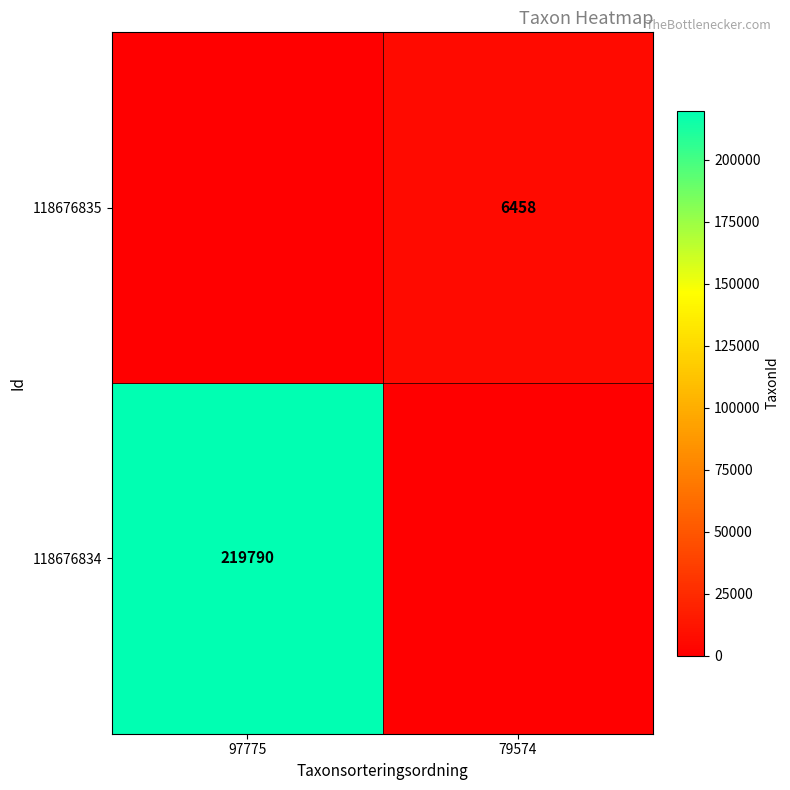

Is it true that 118676834 equals 372177 at 97775?

False